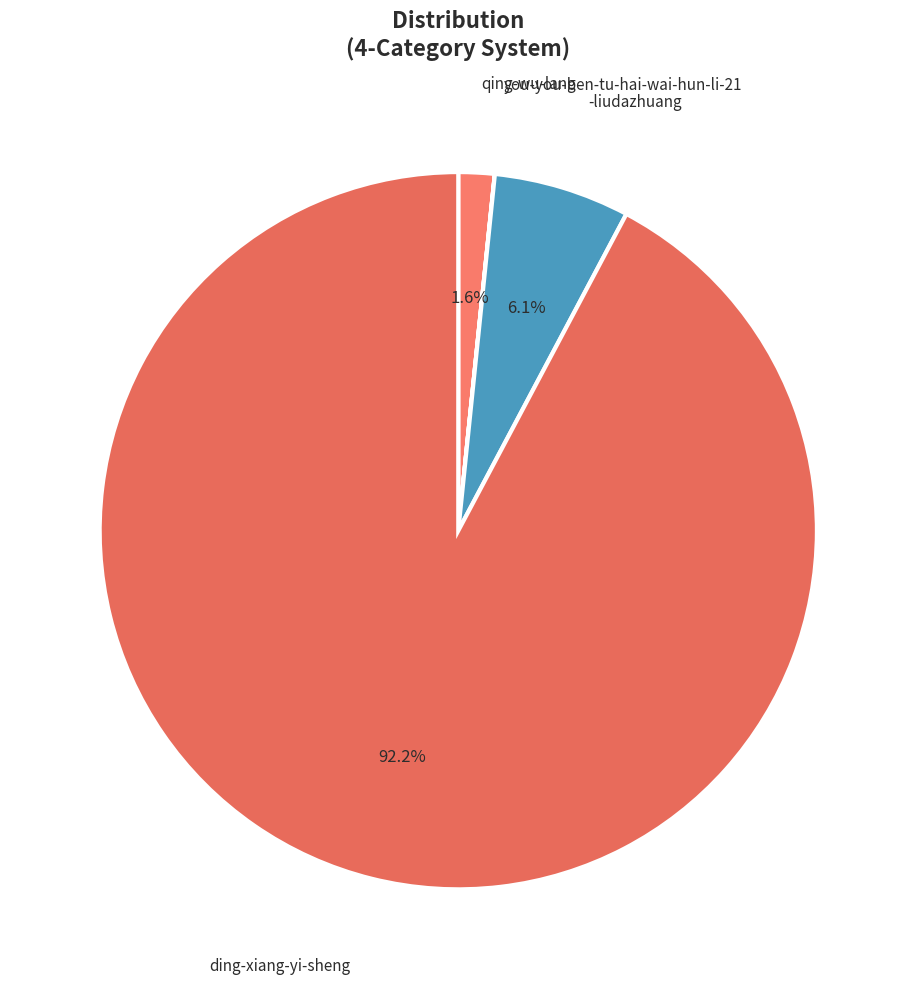

Which slice is the largest?

ding-xiang-yi-sheng